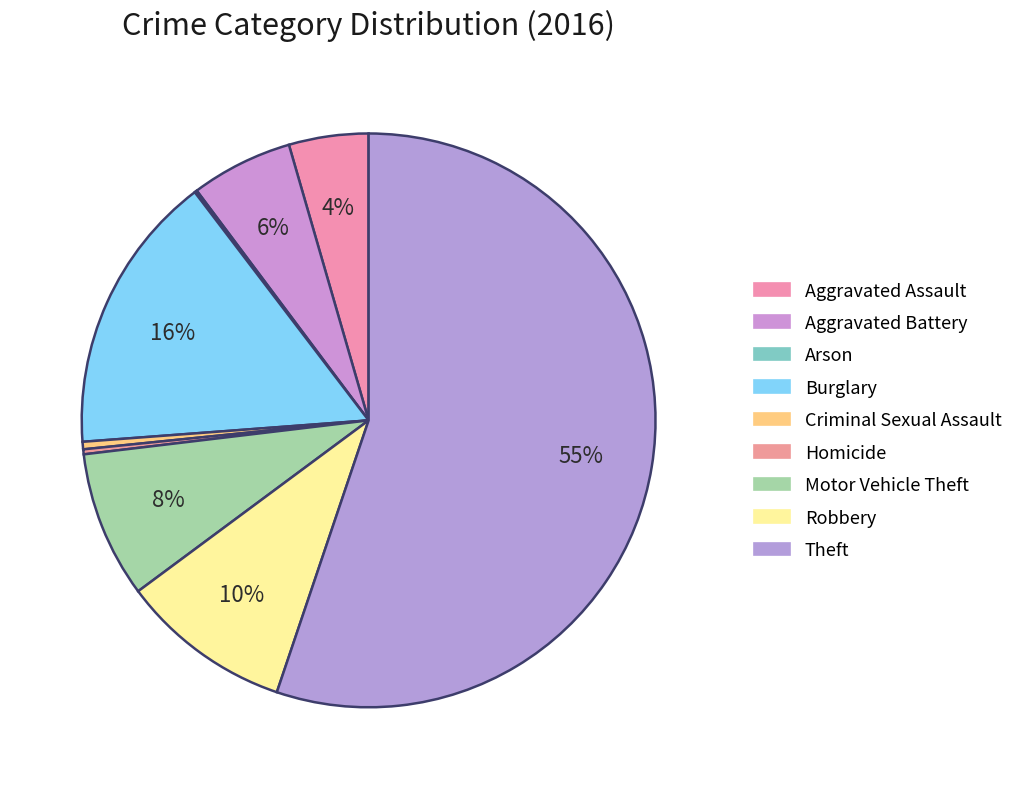

What portion of the pie excludes Theft?

44.8%